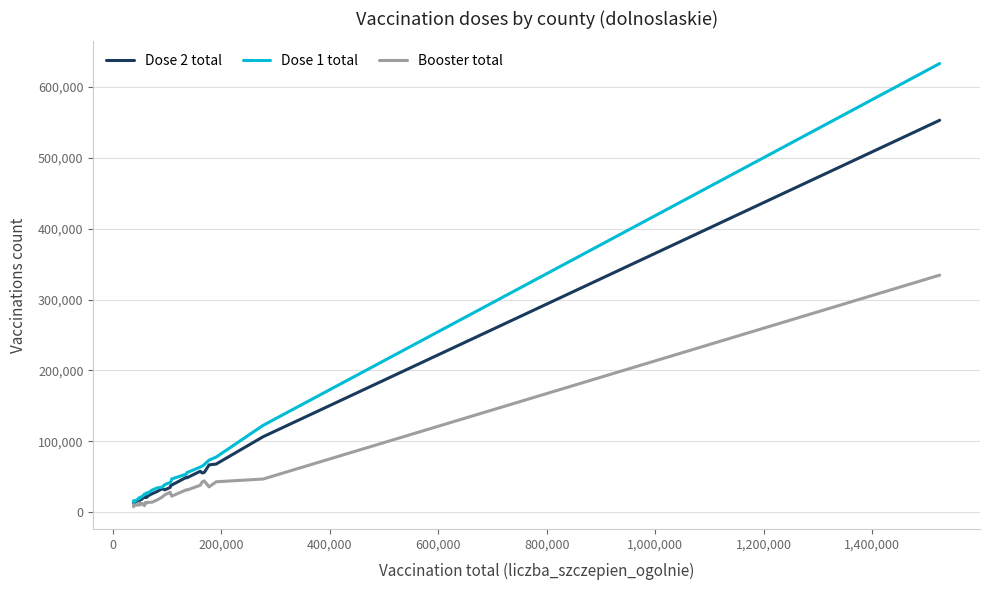

Which series has the widest spread of values?

Dose 1 total